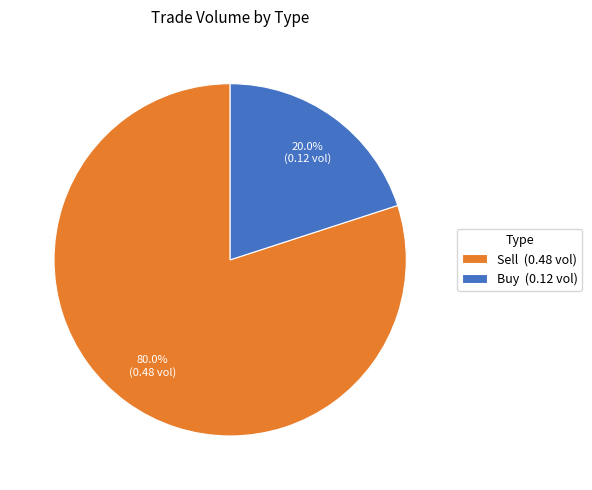

What is the total percentage of Buy (0.12 vol) and Sell (0.48 vol)?

100.0%